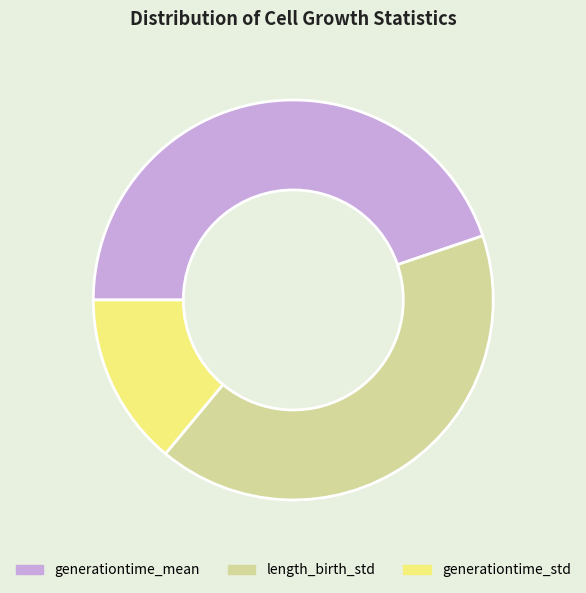

What is the smallest slice in the pie chart?

generationtime_std